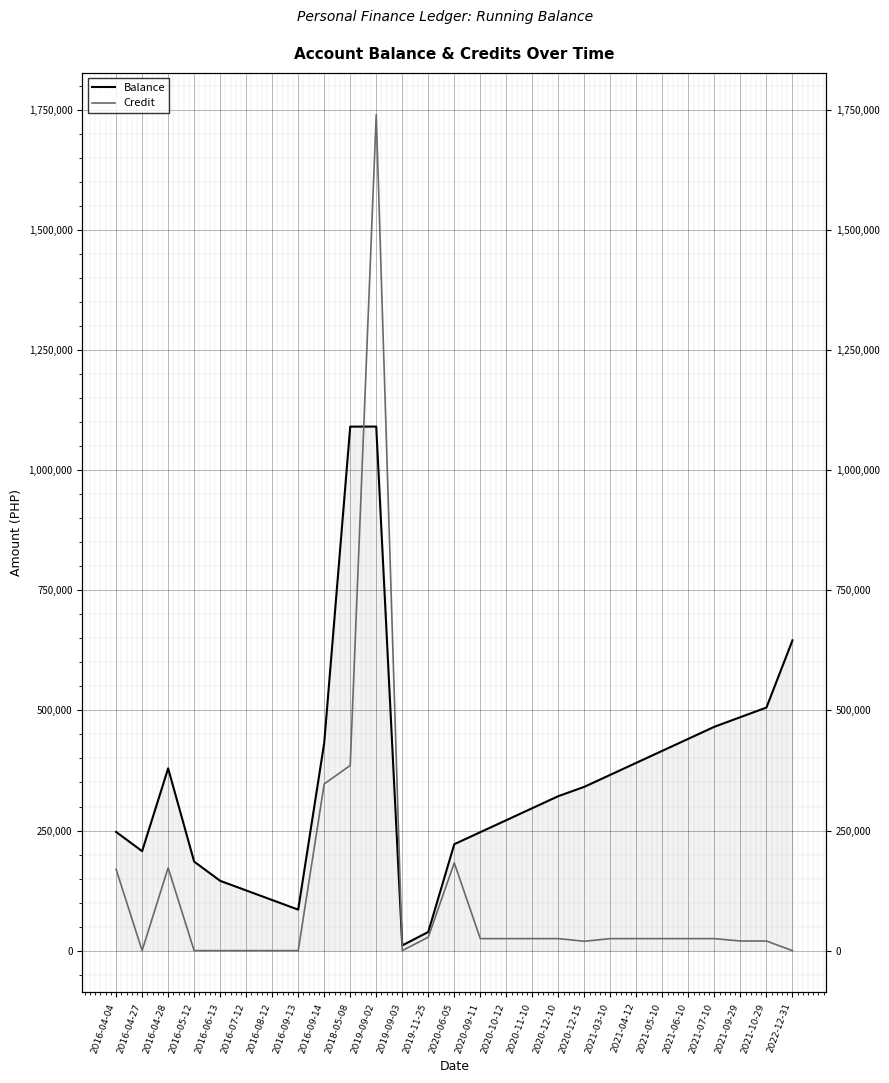

What is the label of the 15th point from the right?

2019-11-25